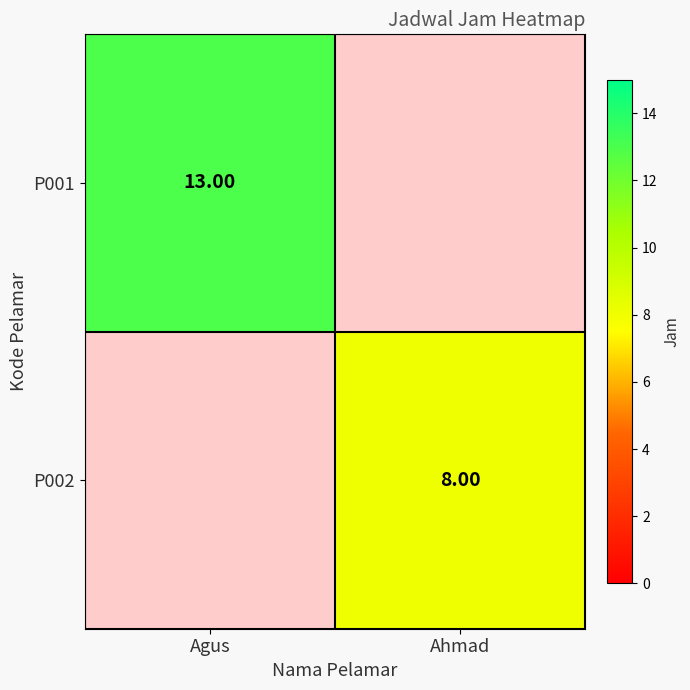

Which label corresponds to the largest value in the chart?

Agus